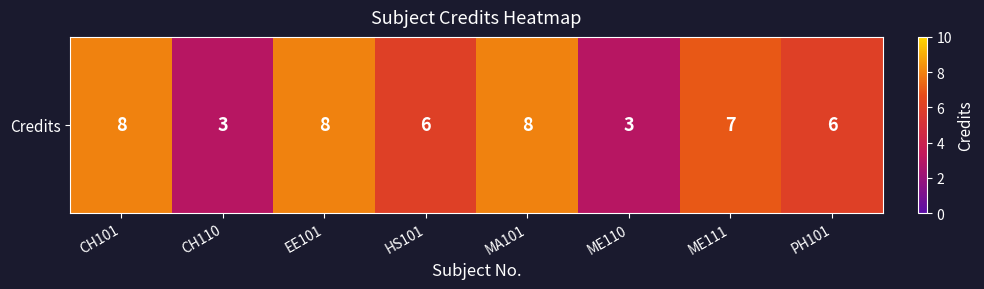

True or false: the data shows 3 at MA101.

False